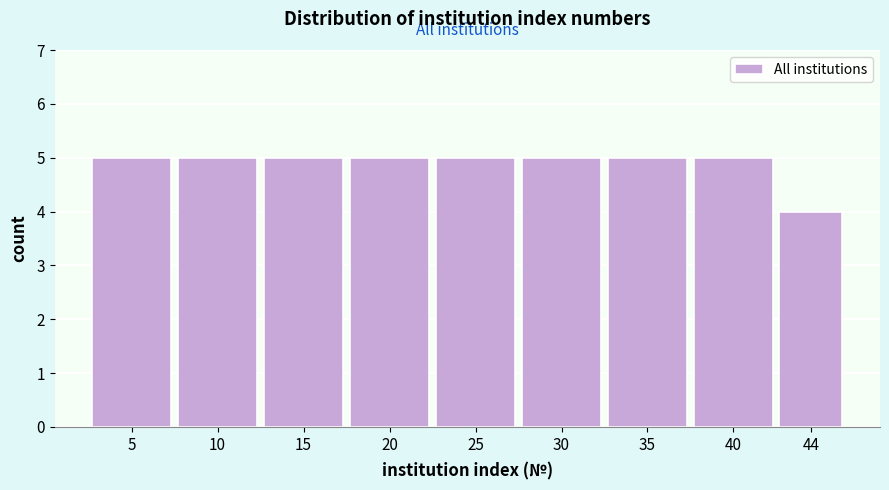

Reading right to left, transcribe all the data shown in this chart.

4	5	5	5	5	5	5	5	5